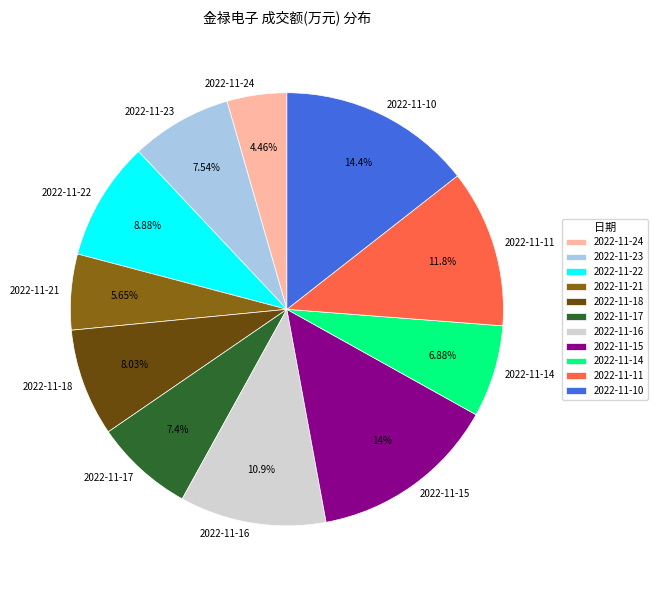

Is the sum of 2022-11-23 and 2022-11-14 greater than half?

No